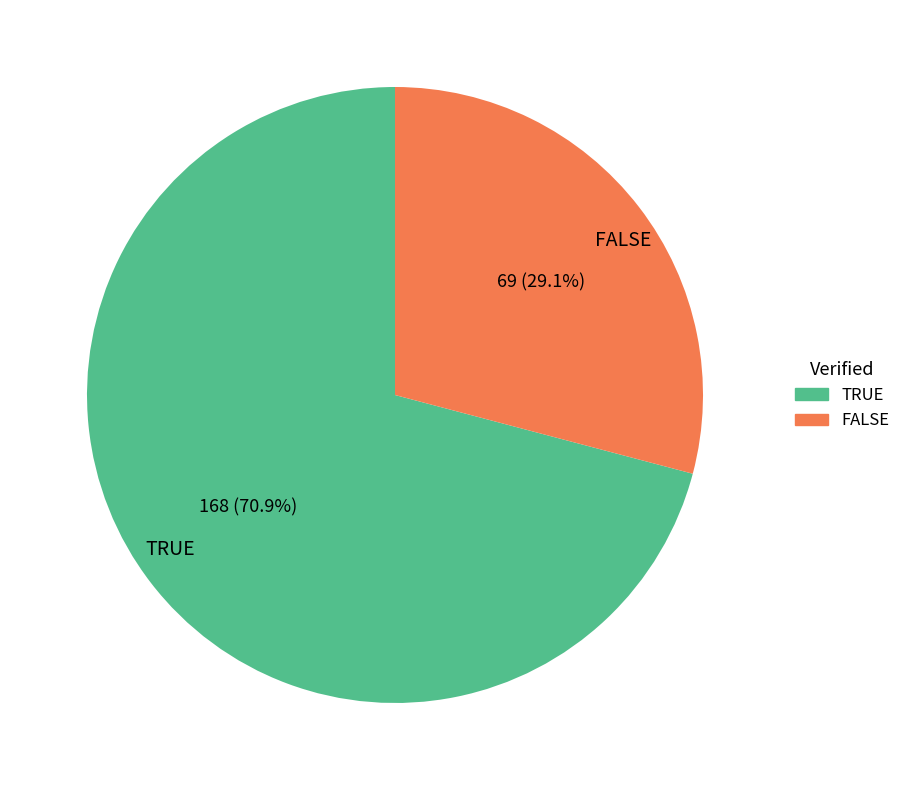

How many slices are in this pie chart?

2